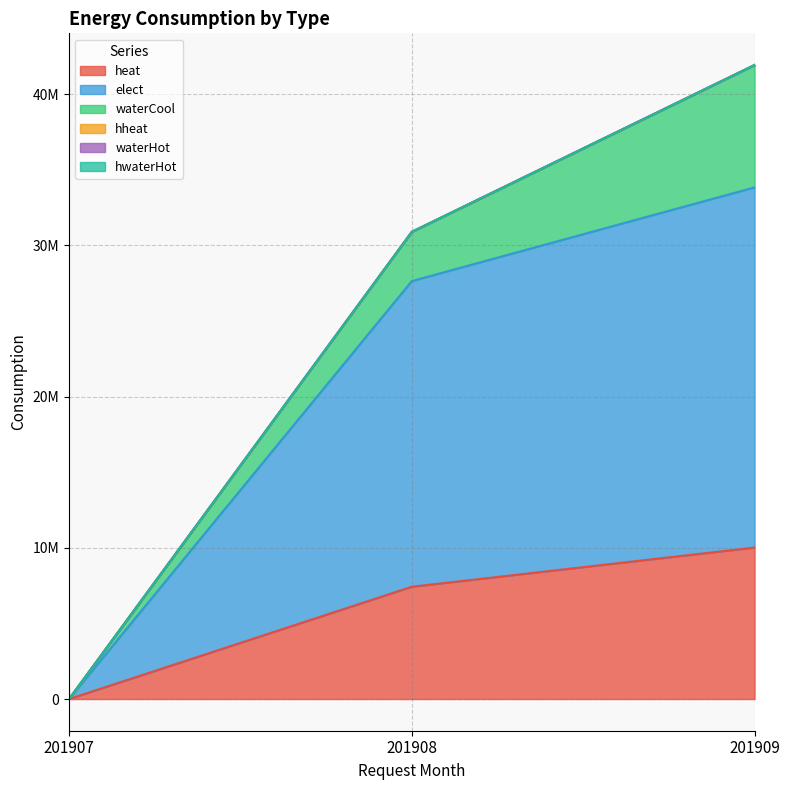

True or false: heat has a value of 4446040 at 201907.

False